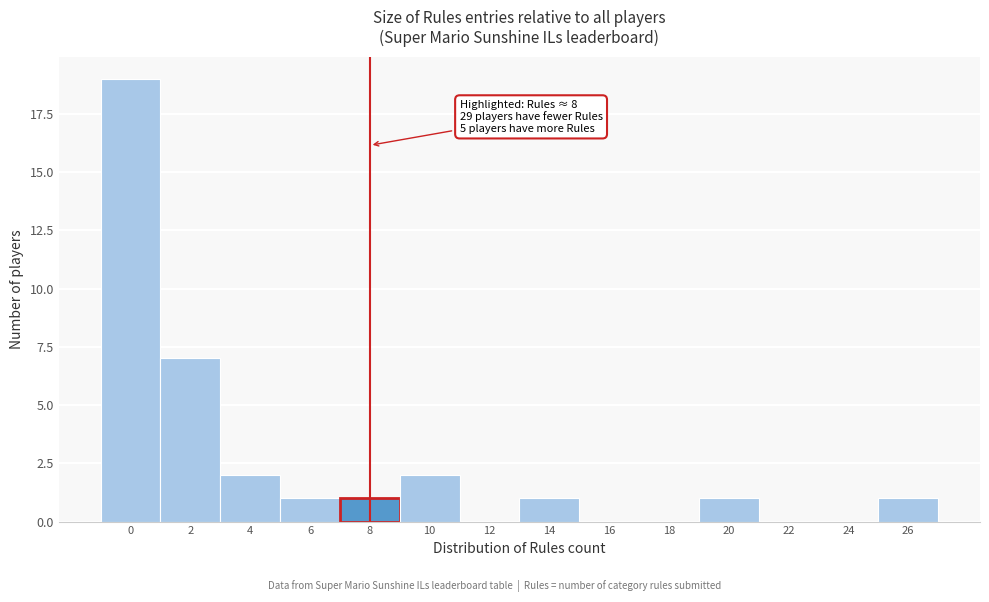

Reading left to right, transcribe all the data shown in this chart.

0=19	2=7	4=2	6=1	8=1	10=2	12=0	14=1	16=0	18=0	20=1	22=0	24=0	26=1